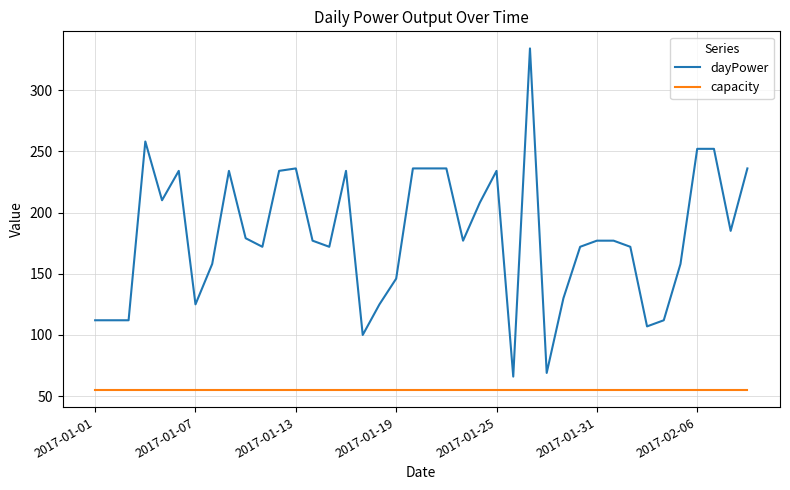

Which series has the largest total across all categories?

dayPower